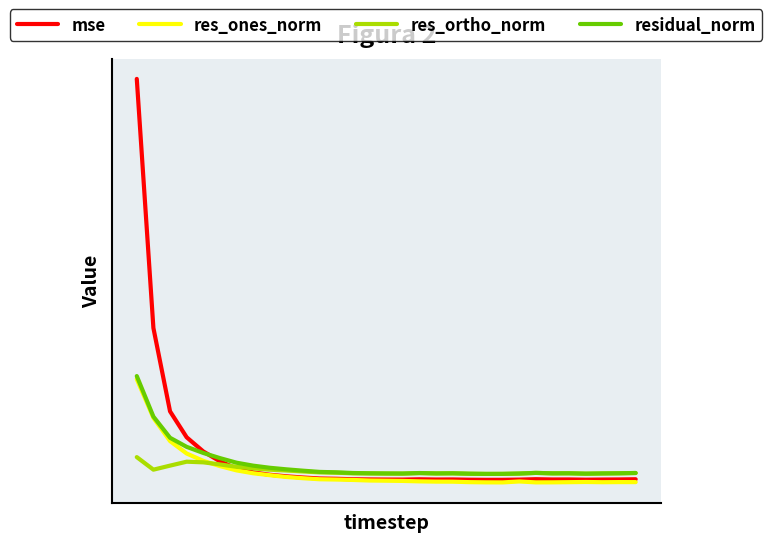

Does the chart have visible grid lines?

No